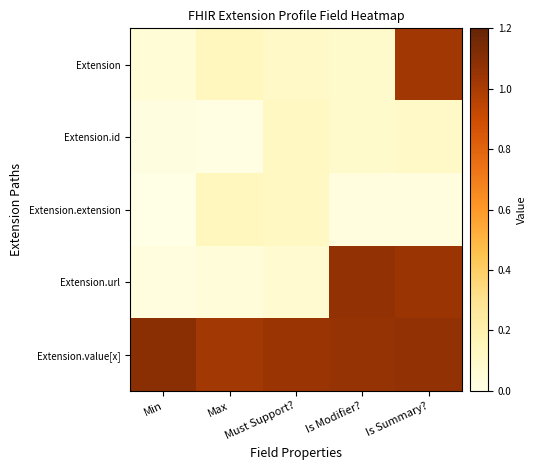

Which has a higher value, Must Support? or Max?

Max